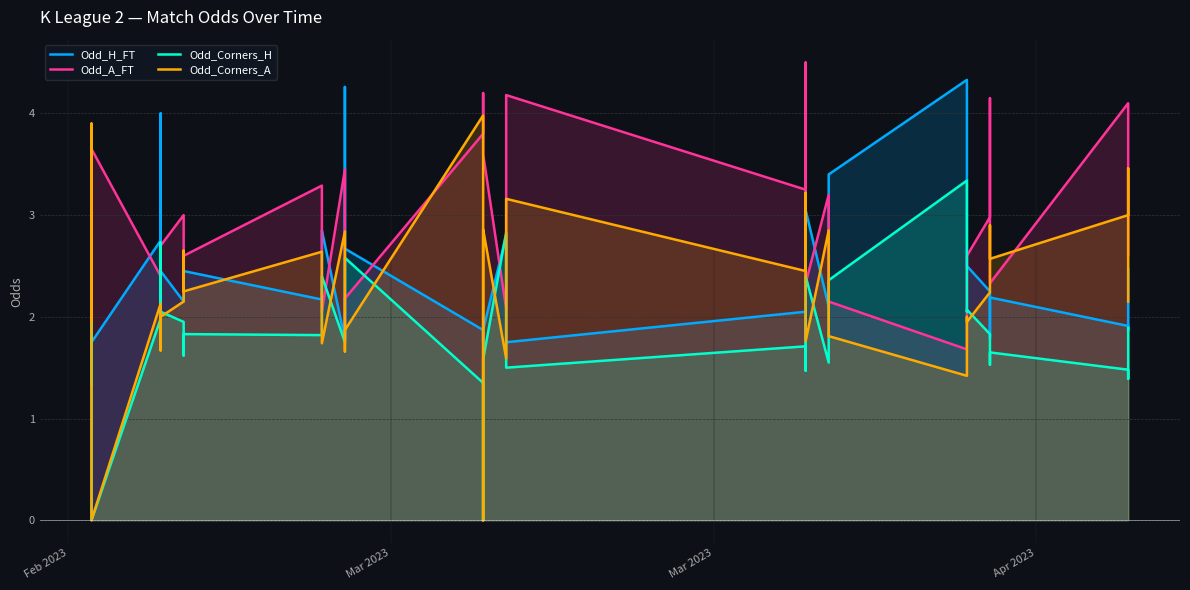

True or false: Odd_Corners_H and Odd_H_FT intersect in this chart.

True